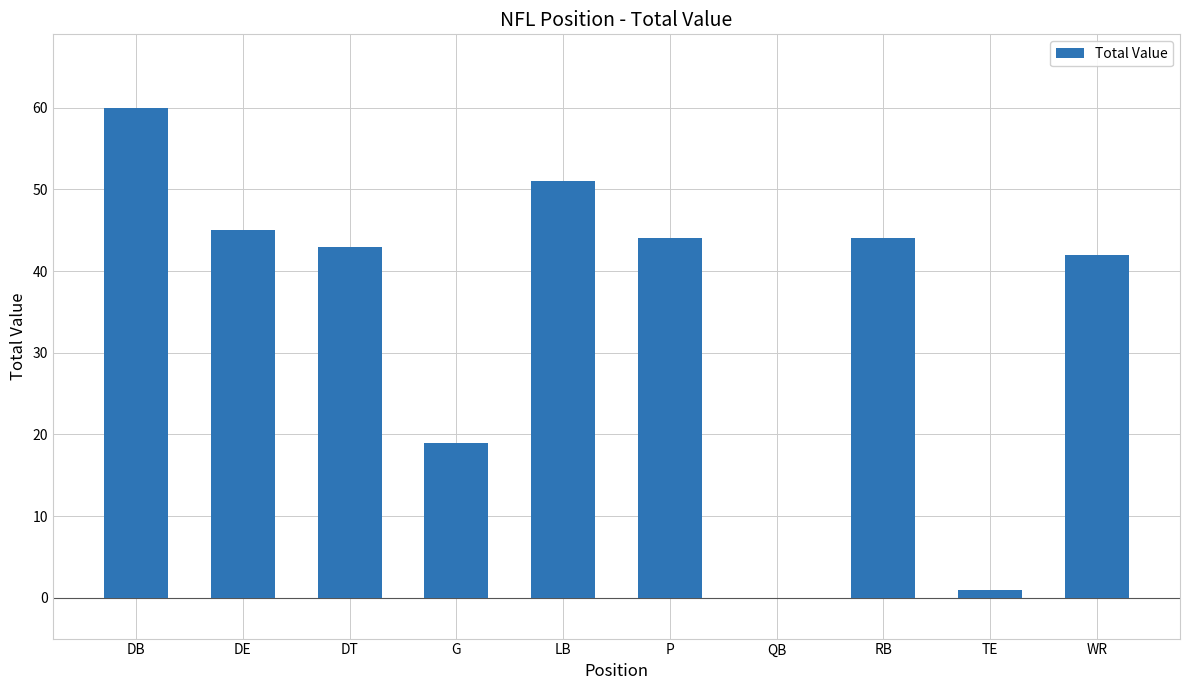

Which has a higher value, QB or DE?

DE